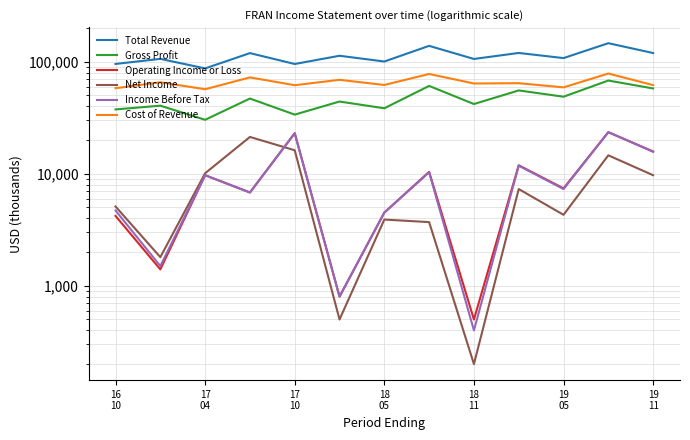

Is it true that Gross Profit equals 93145 at 11?

False